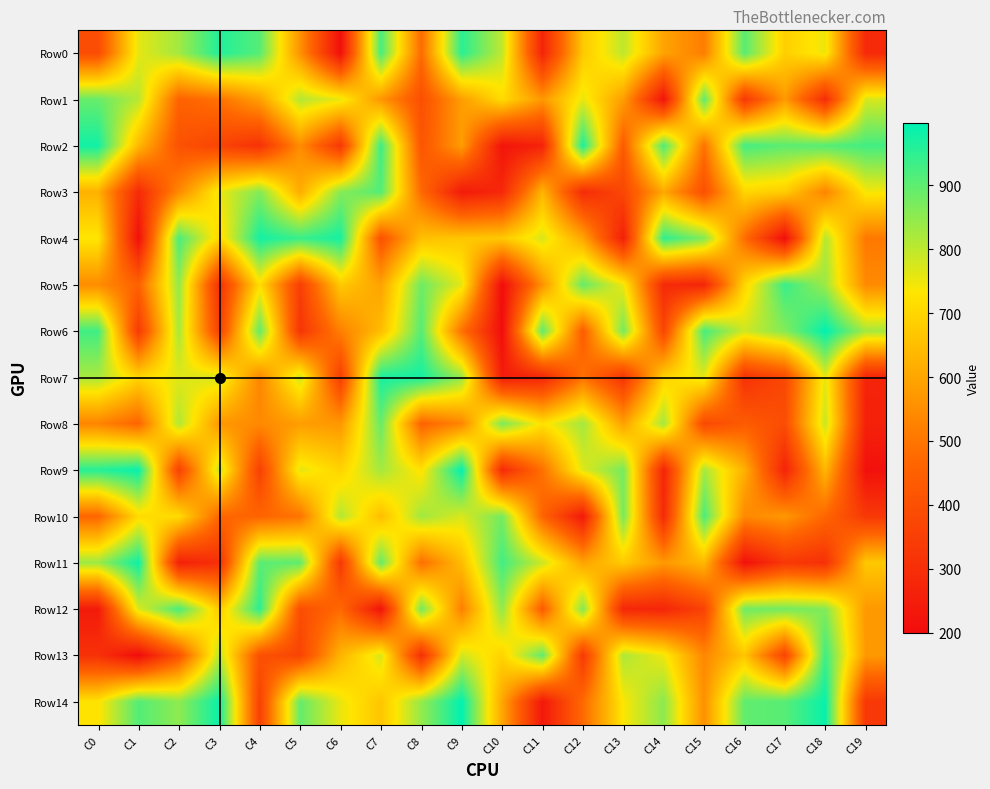

Reading left to right, transcribe all the data shown in this chart.

Row0: C0=392	C1=759	C2=829	C3=963	C4=907	C5=559	C6=209	C7=923	C8=477	C9=954	C10=799	C11=270	C12=672	C13=800	C14=596	C15=514	C16=905	C17=686	C18=751	C19=287
Row1: C0=890	C1=806	C2=456	C3=492	C4=587	C5=810	C6=754	C7=568	C8=401	C9=583	C10=712	C11=570	C12=755	C13=583	C14=223	C15=899	C16=330	C17=577	C18=298	C19=774
Row2: C0=979	C1=638	C2=407	C3=366	C4=311	C5=549	C6=329	C7=935	C8=416	C9=581	C10=224	C11=267	C12=971	C13=434	C14=916	C15=491	C16=926	C17=901	C18=909	C19=927
Row3: C0=623	C1=291	C2=541	C3=751	C4=862	C5=614	C6=857	C7=910	C8=474	C9=243	C10=283	C11=633	C12=293	C13=374	C14=605	C15=401	C16=698	C17=680	C18=529	C19=740
Row4: C0=734	C1=213	C2=920	C3=704	C4=976	C5=939	C6=974	C7=409	C8=655	C9=668	C10=673	C11=772	C12=600	C13=256	C14=949	C15=863	C16=480	C17=204	C18=812	C19=505
Row5: C0=547	C1=456	C2=845	C3=307	C4=719	C5=349	C6=676	C7=592	C8=883	C9=758	C10=200	C11=560	C12=891	C13=750	C14=289	C15=274	C16=699	C17=938	C18=835	C19=543
Row6: C0=930	C1=338	C2=824	C3=355	C4=896	C5=320	C6=521	C7=648	C8=909	C9=490	C10=203	C11=900	C12=438	C13=877	C14=371	C15=923	C16=782	C17=860	C18=996	C19=827
Row7: C0=822	C1=698	C2=764	C3=776	C4=532	C5=785	C6=346	C7=972	C8=975	C9=843	C10=248	C11=276	C12=493	C13=316	C14=693	C15=760	C16=309	C17=379	C18=761	C19=271
Row8: C0=531	C1=462	C2=814	C3=570	C4=541	C5=582	C6=570	C7=890	C8=458	C9=532	C10=869	C11=721	C12=827	C13=589	C14=828	C15=381	C16=435	C17=393	C18=791	C19=262
Row9: C0=958	C1=990	C2=358	C3=792	C4=355	C5=759	C6=695	C7=826	C8=723	C9=998	C10=290	C11=490	C12=766	C13=875	C14=271	C15=824	C16=621	C17=268	C18=637	C19=213
Row10: C0=464	C1=710	C2=714	C3=466	C4=461	C5=494	C6=812	C7=649	C8=829	C9=771	C10=876	C11=461	C12=238	C13=875	C14=288	C15=919	C16=540	C17=570	C18=465	C19=332
Row11: C0=835	C1=984	C2=260	C3=303	C4=903	C5=899	C6=329	C7=893	C8=484	C9=648	C10=928	C11=785	C12=595	C13=676	C14=573	C15=639	C16=215	C17=331	C18=306	C19=672
Row12: C0=241	C1=769	C2=920	C3=674	C4=952	C5=394	C6=473	C7=220	C8=878	C9=520	C10=846	C11=436	C12=862	C13=279	C14=274	C15=362	C16=880	C17=878	C18=861	C19=573
Row13: C0=309	C1=200	C2=412	C3=804	C4=405	C5=365	C6=631	C7=773	C8=303	C9=780	C10=694	C11=897	C12=332	C13=817	C14=748	C15=536	C16=666	C17=365	C18=934	C19=573
Row14: C0=727	C1=910	C2=849	C3=986	C4=357	C5=893	C6=754	C7=666	C8=842	C9=997	C10=601	C11=235	C12=475	C13=735	C14=852	C15=555	C16=896	C17=906	C18=988	C19=331